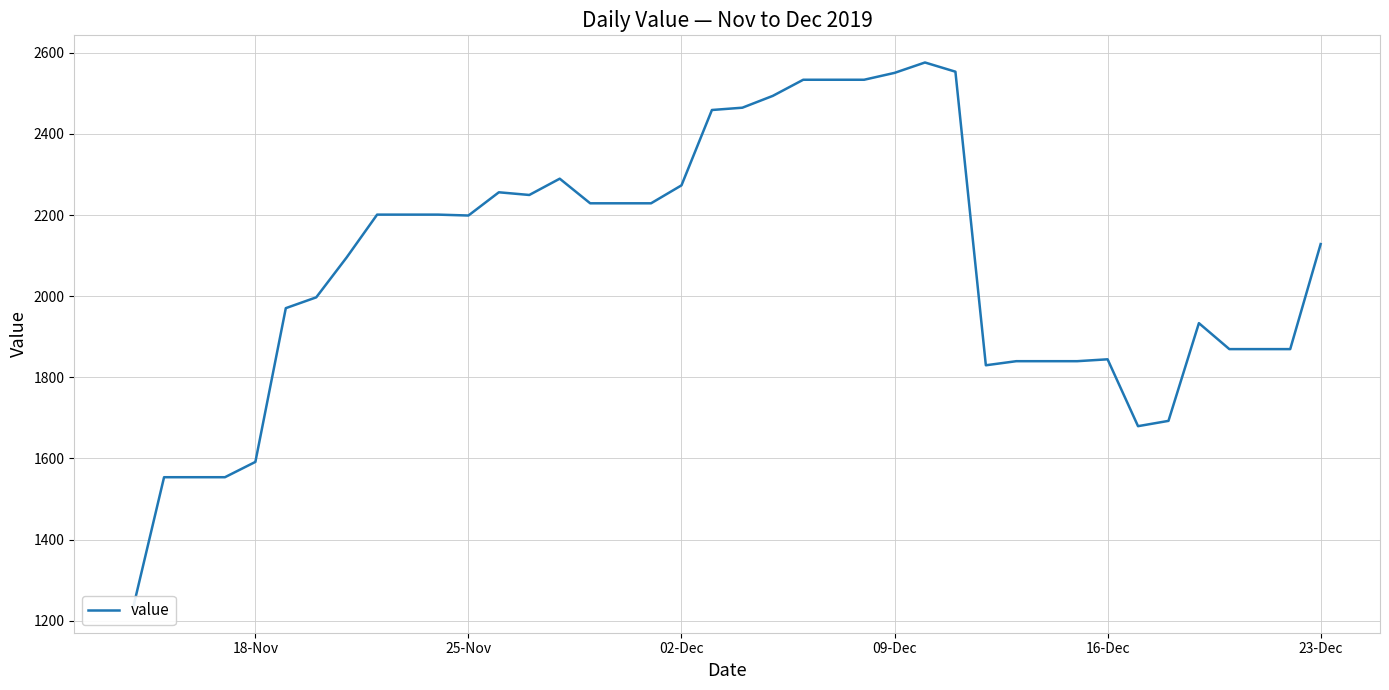

True or false: the data shows 2128.6 at 18-Nov.

False